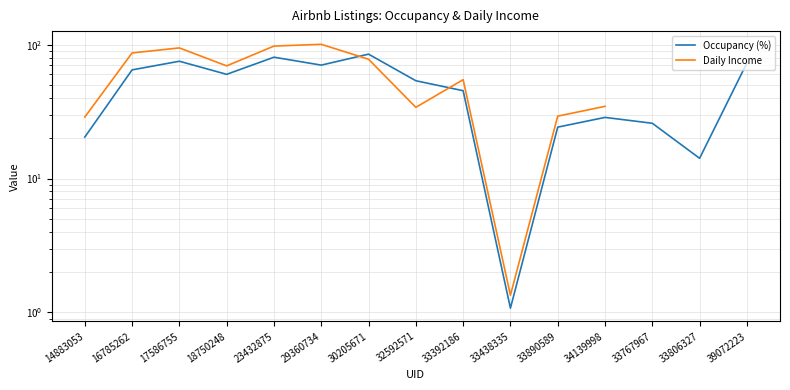

How many values in the Daily Income series exceed 69?

6